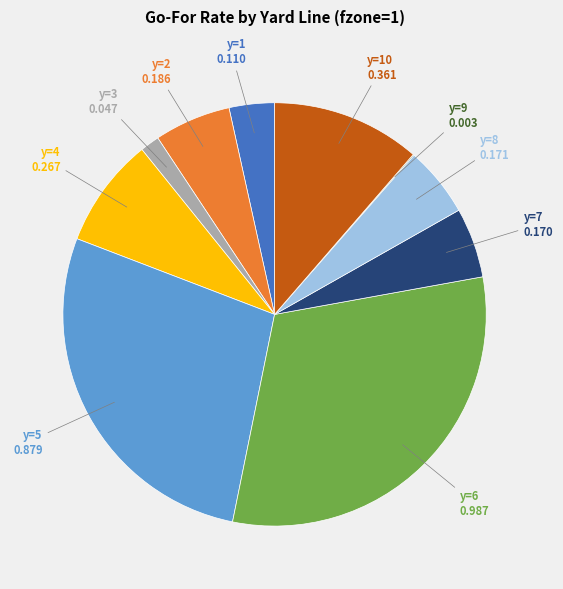

The y=4 slice represents 8% of the pie. True or false?

True